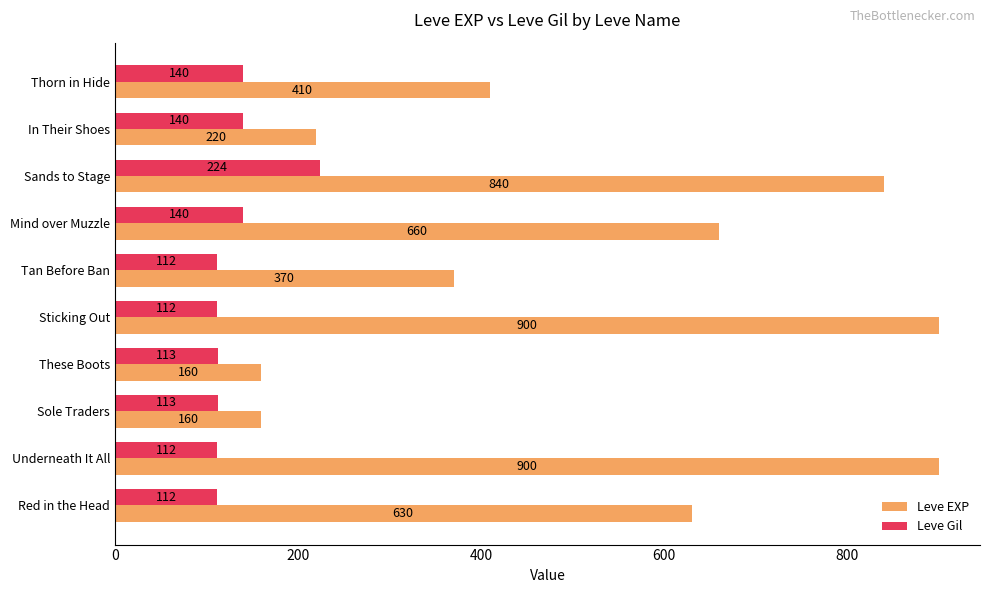

At which category is the sum across all series the highest?

Sands to Stage